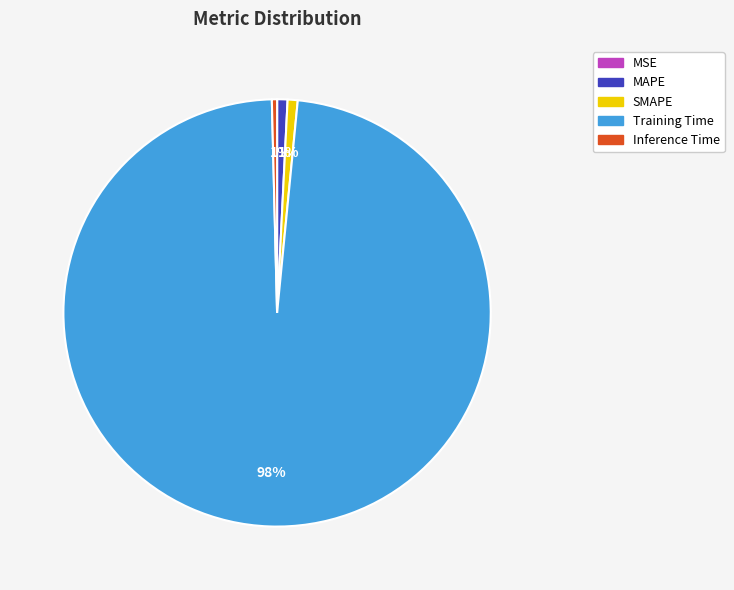

Which slice is the largest?

Training Time